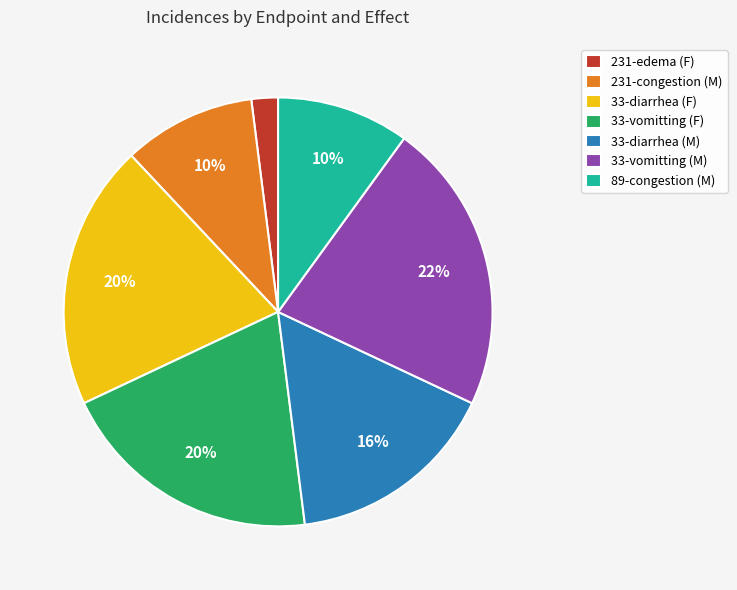

What percentage is the 33-vomitting (M) slice, to the nearest percent?

22%